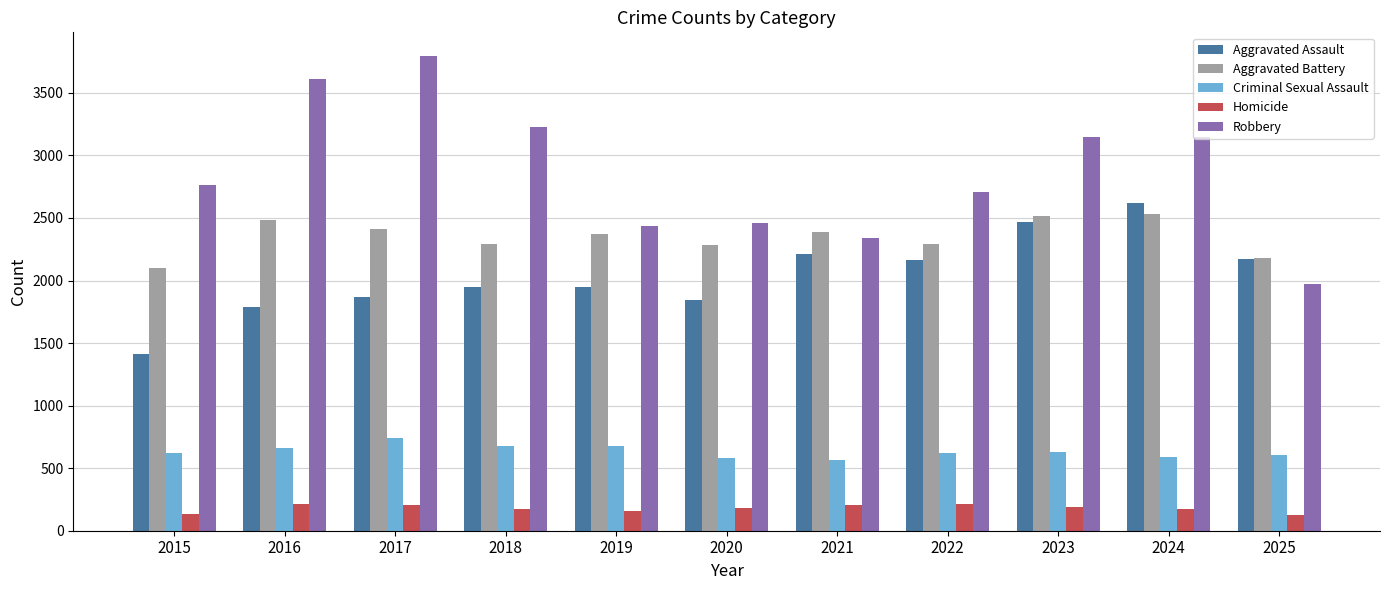

How many series are shown in this chart?

5